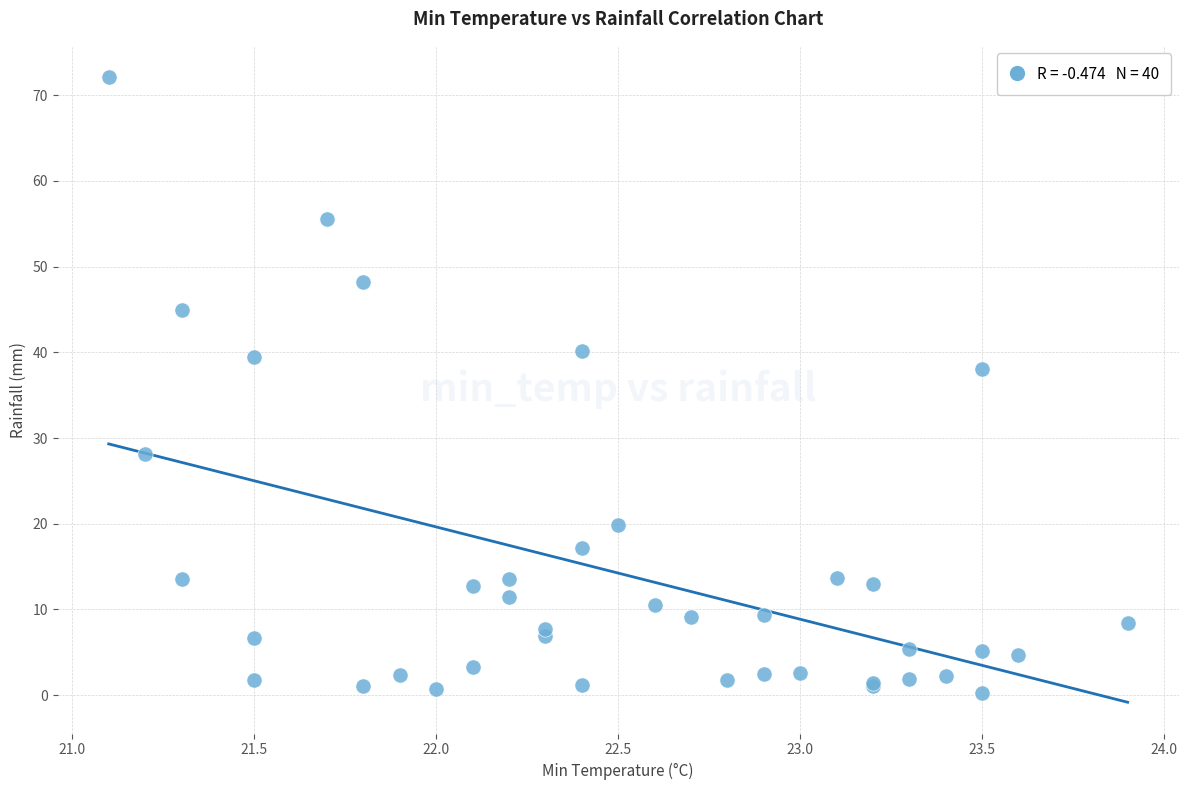

What Y value in the scatter plot is closest to 36?

38.0